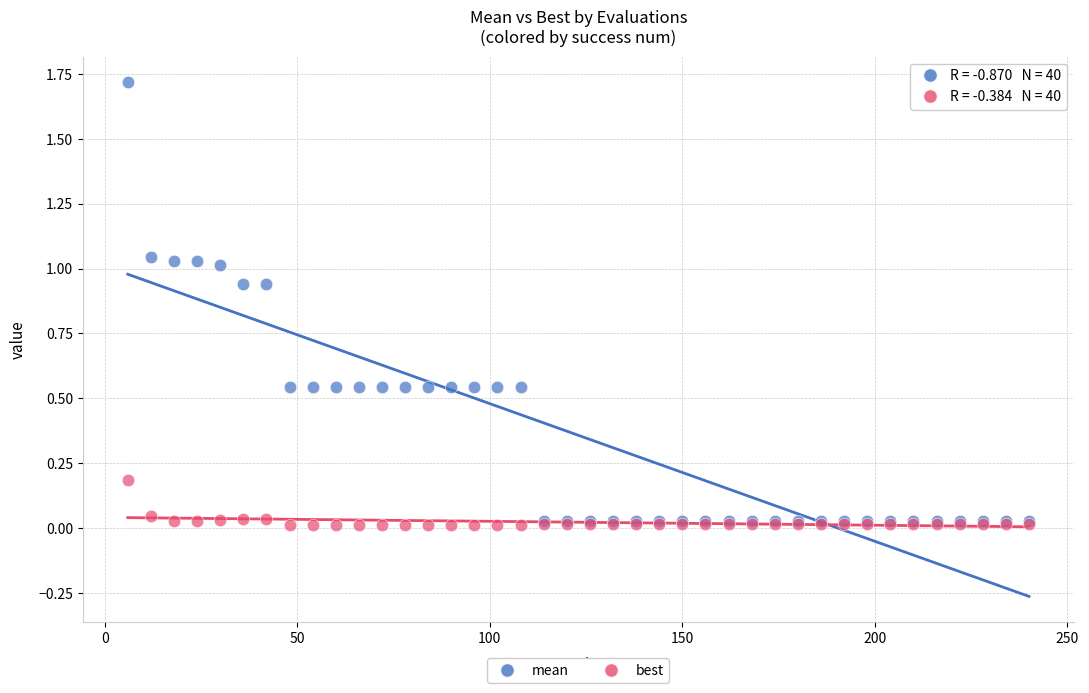

What are all the series names shown in the legend?

mean, best